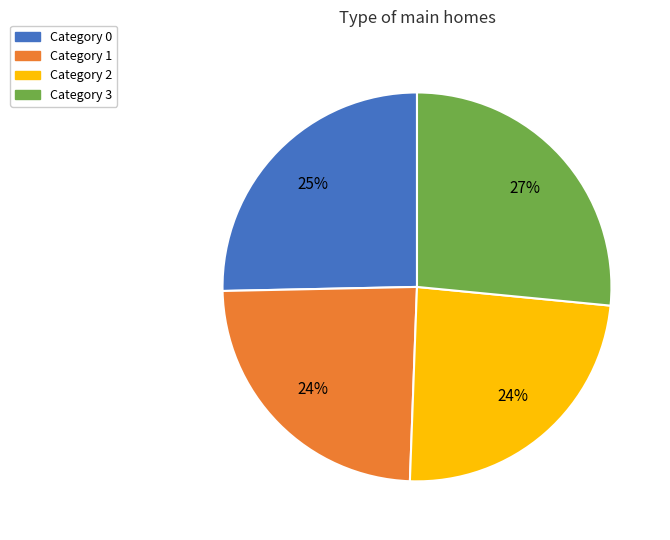

Is there any slice that represents more than half of the pie?

No